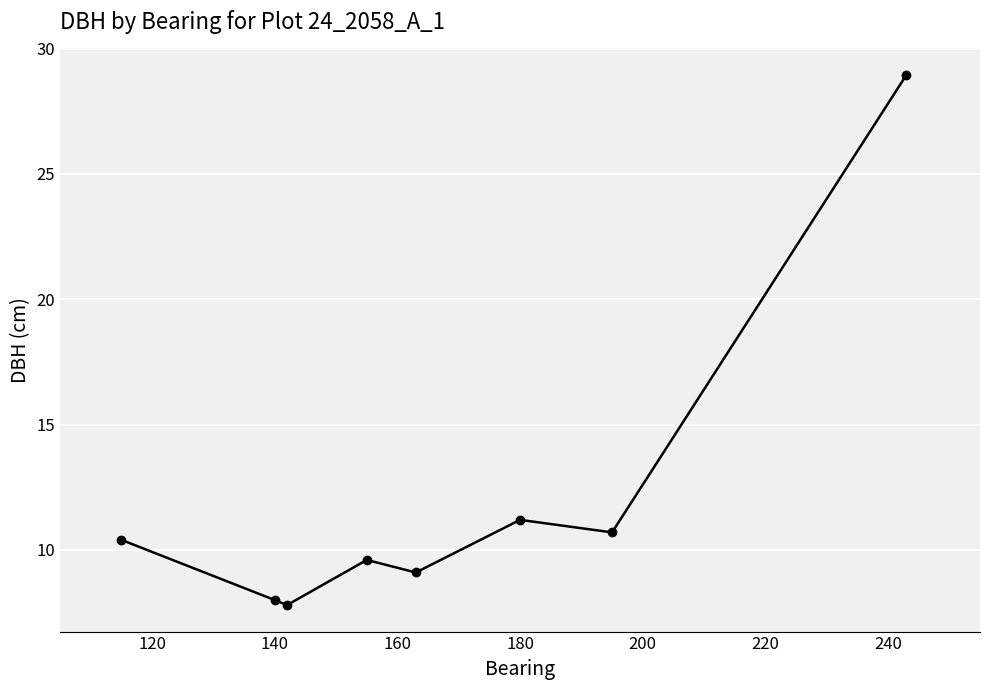

What is the smallest value displayed?

7.8